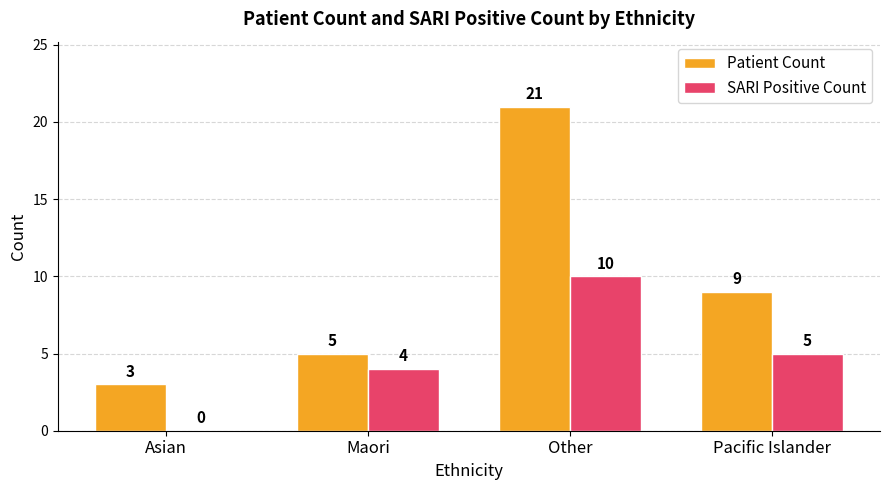

What is the sum of the SARI Positive Count values at Other and Asian?

10